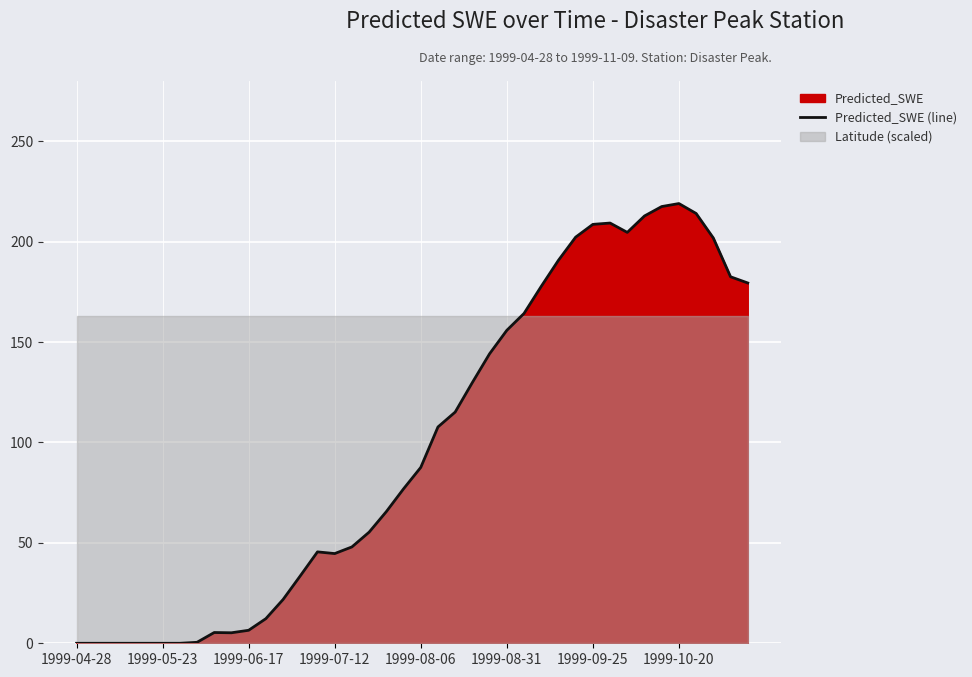

What is the ratio of the value at 16 to the value at 15?

1.1